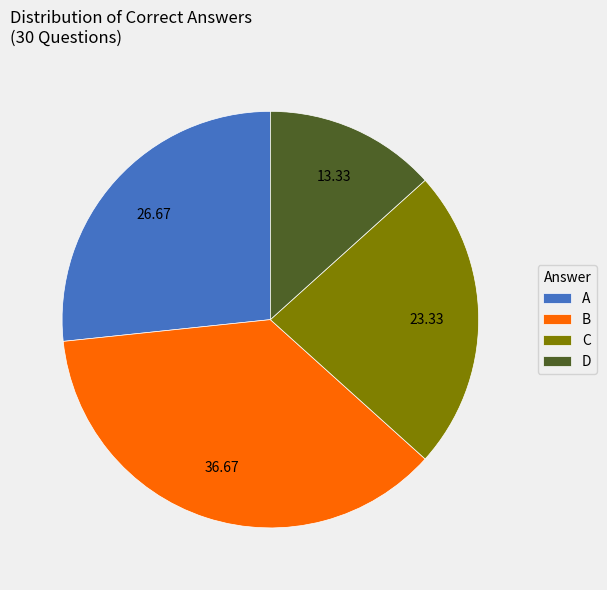

Rank the categories by value from highest to lowest.

B, A, C, D